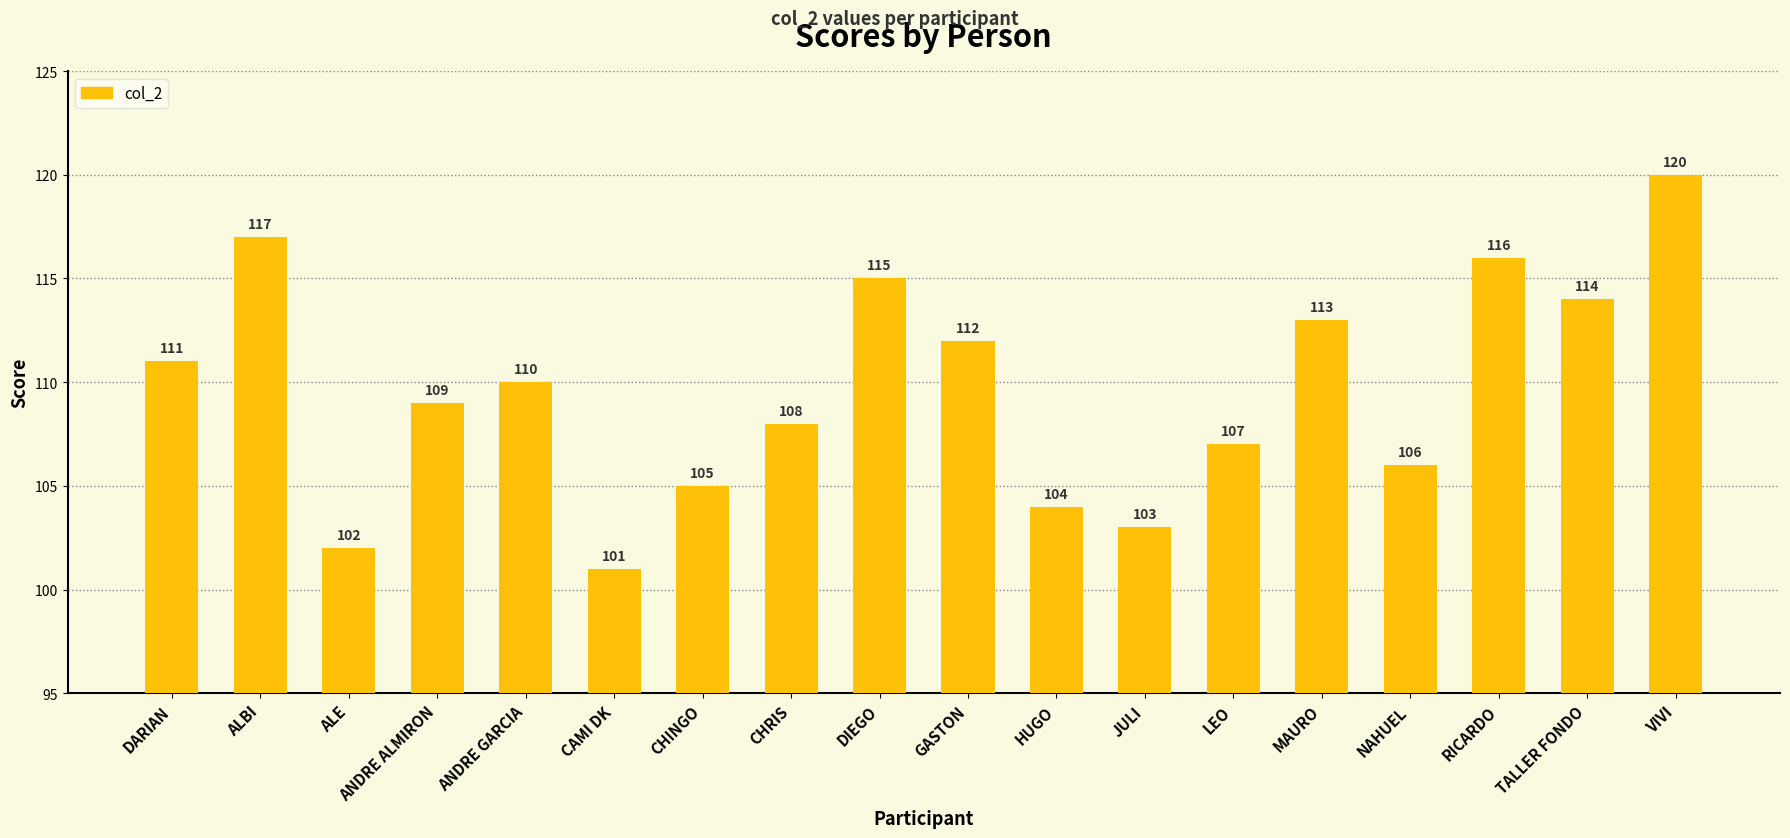

What is the difference between the second highest and minimum values?

16